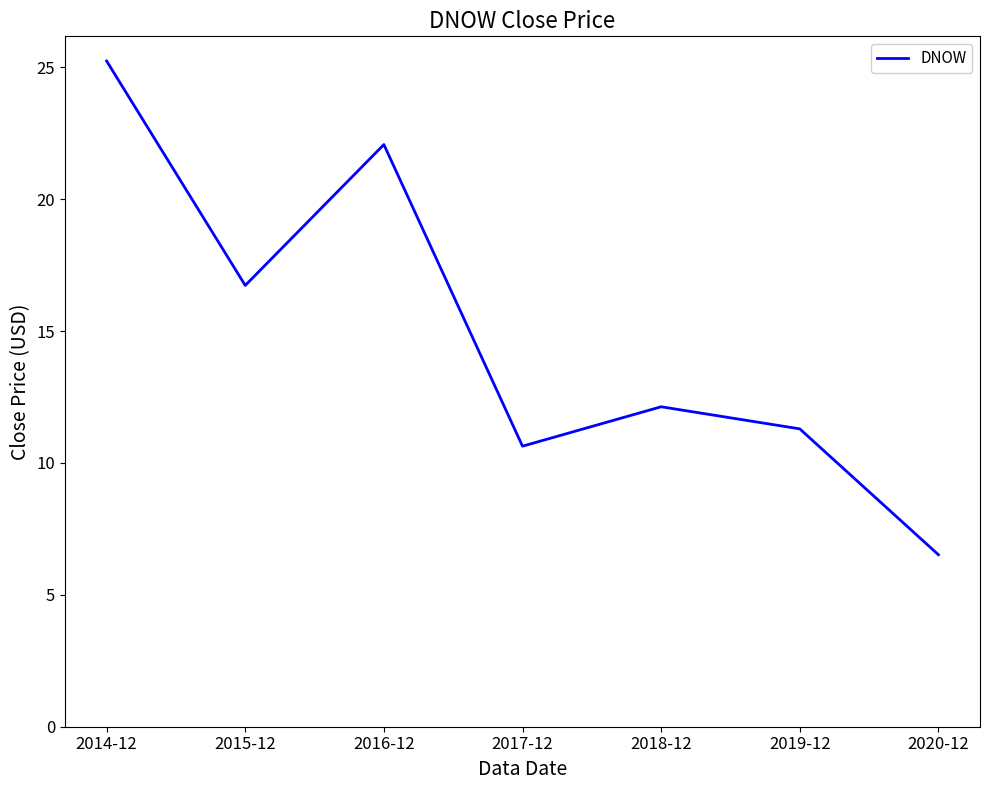

Rank the categories by value from highest to lowest.

2014-12, 2016-12, 2015-12, 2018-12, 2019-12, 2017-12, 2020-12